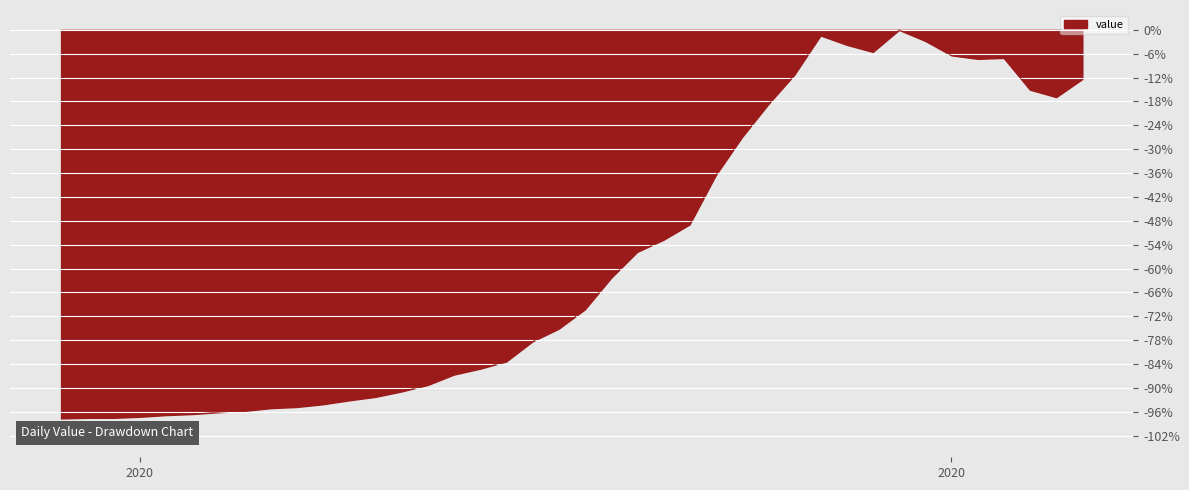

What is the minimum value shown in the chart?

-97.7